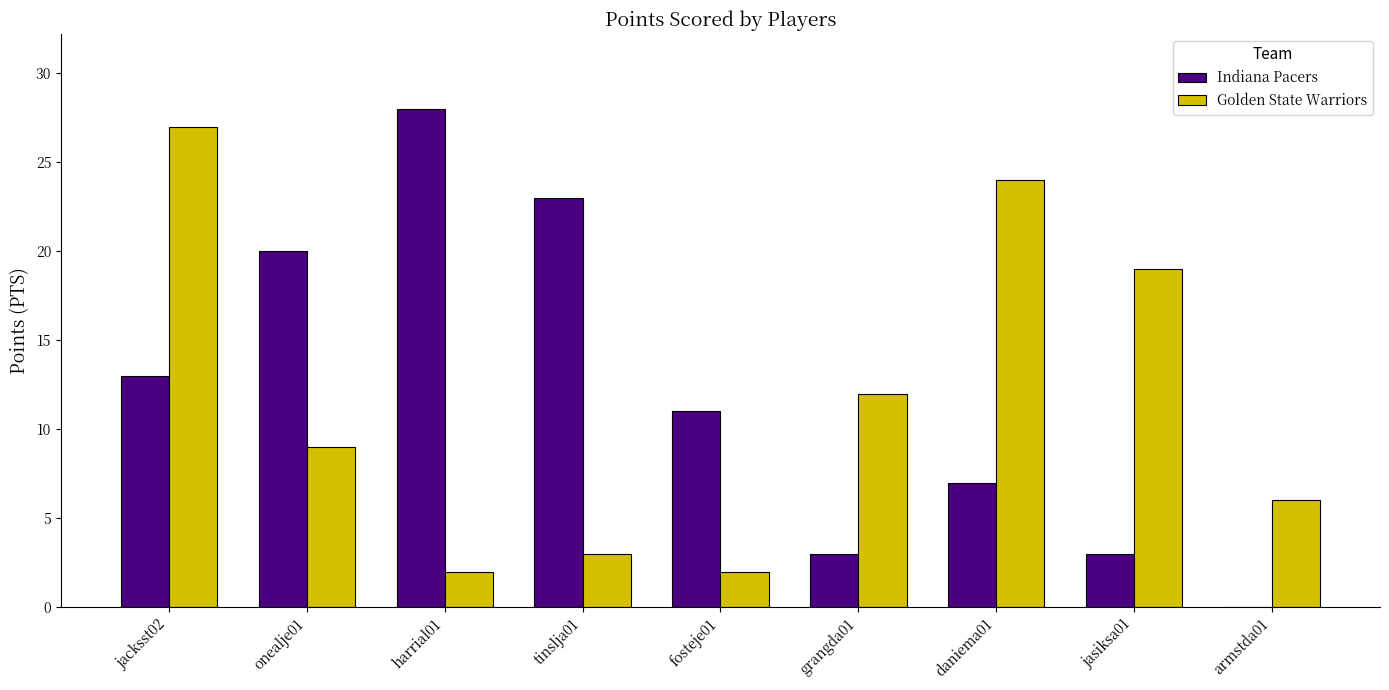

What is the sum of all Indiana Pacers values?

108